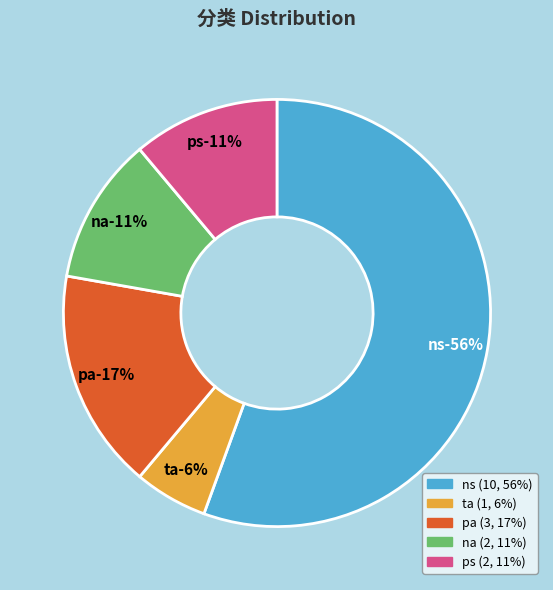

True or false: na accounts for 2% of the total.

False